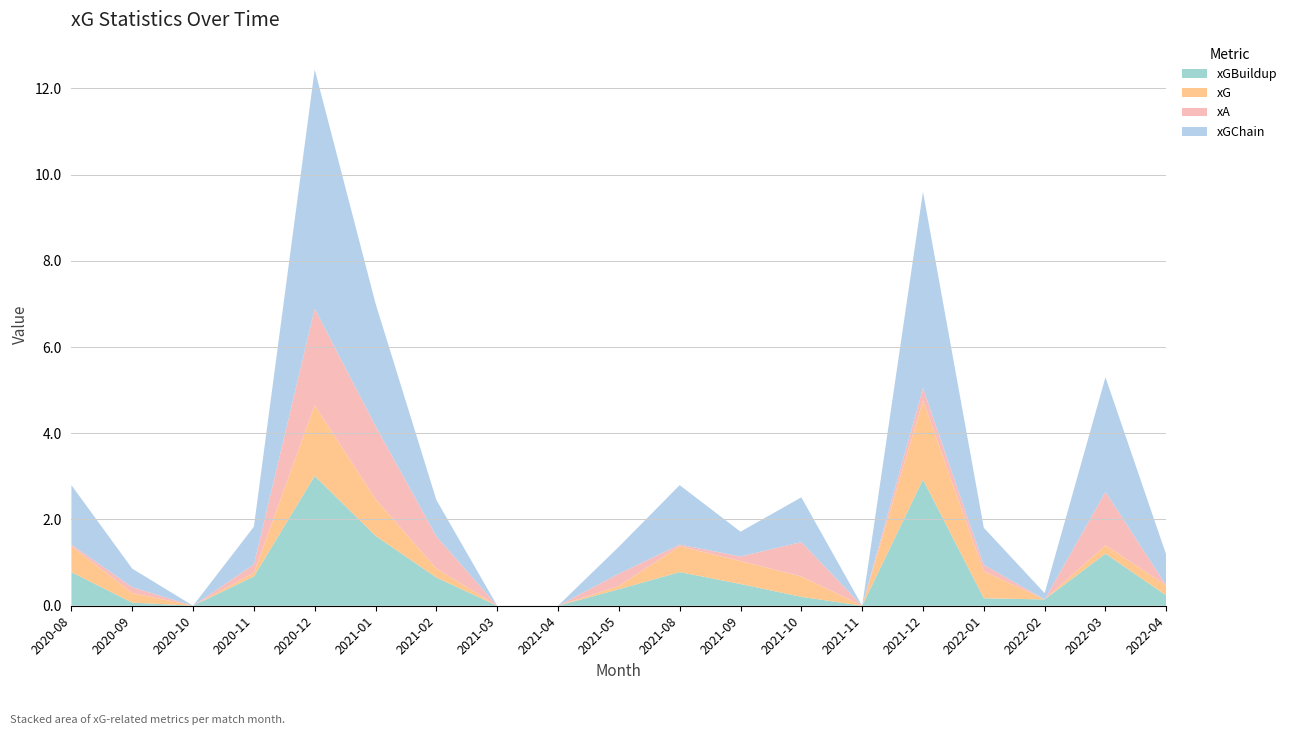

Reading left to right, transcribe all the data shown in this chart.

xG: 0.6	0.2	0.0	0.1	1.6	0.8	0.2	0.0	0.0	0.1	0.6	0.5	0.5	0.0	1.8	0.6	0.0	0.2	0.2
xA: 0.0	0.1	0.0	0.2	2.2	1.7	0.7	0.0	0.0	0.3	0.0	0.1	0.8	0.0	0.3	0.2	0.0	1.2	0.0
xGChain: 1.4	0.4	0.0	0.9	5.5	2.8	0.8	0.0	0.0	0.6	1.4	0.6	1.0	0.0	4.6	0.9	0.1	2.7	0.7
xGBuildup: 0.8	0.1	0.0	0.7	3.0	1.6	0.7	0.0	0.0	0.4	0.8	0.5	0.2	0.0	2.9	0.2	0.1	1.2	0.2